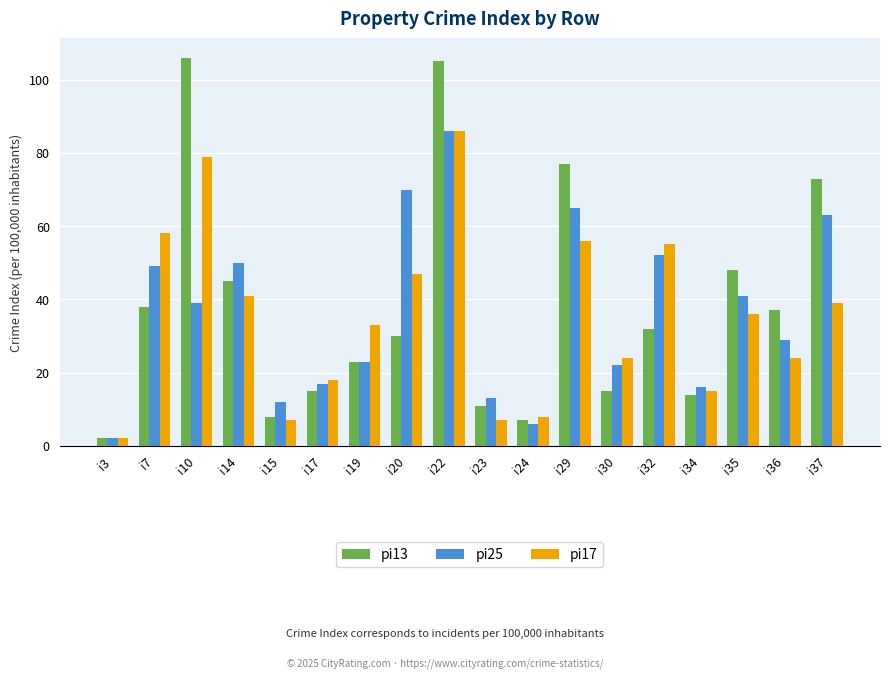

Which series has the largest range (max minus min)?

pi13